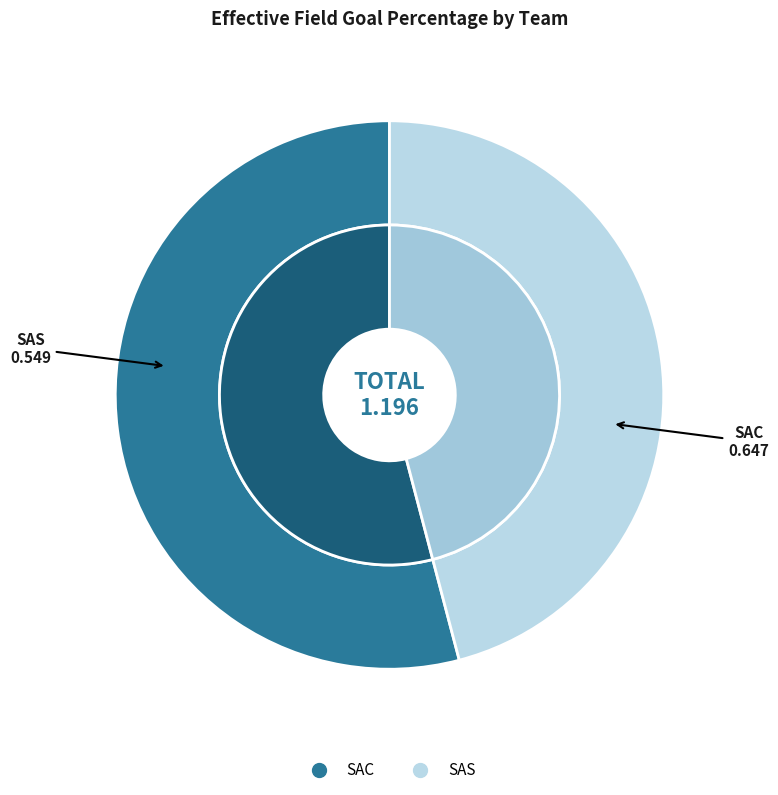

Rank the categories by value from highest to lowest.

SAC, SAS